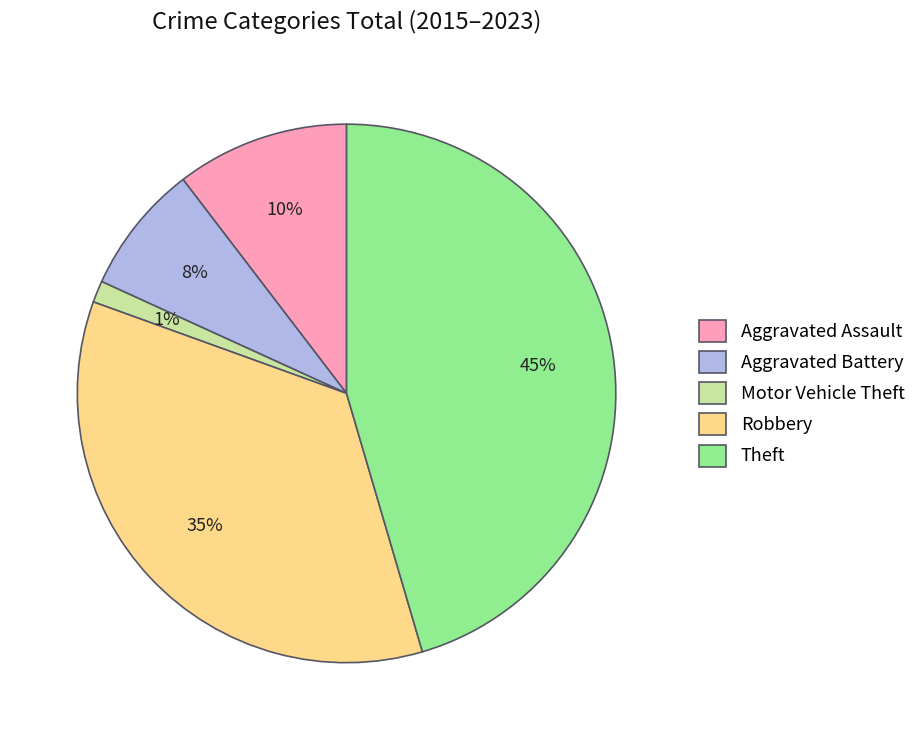

To the nearest percent, what portion does Theft represent?

45%